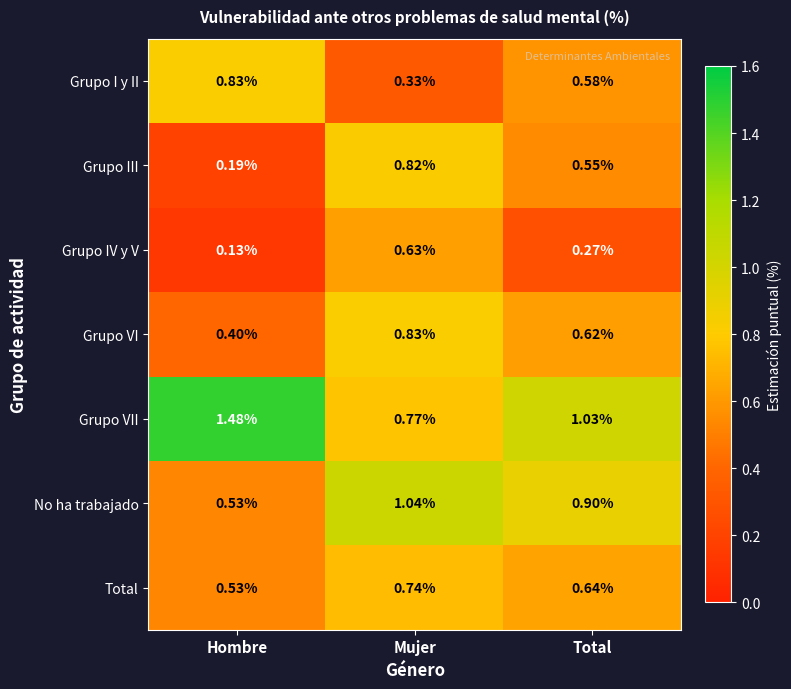

At Total, list the series in order from smallest to largest.

Grupo IV y V, Grupo III, Grupo I y II, Grupo VI, Total, No ha trabajado, Grupo VII